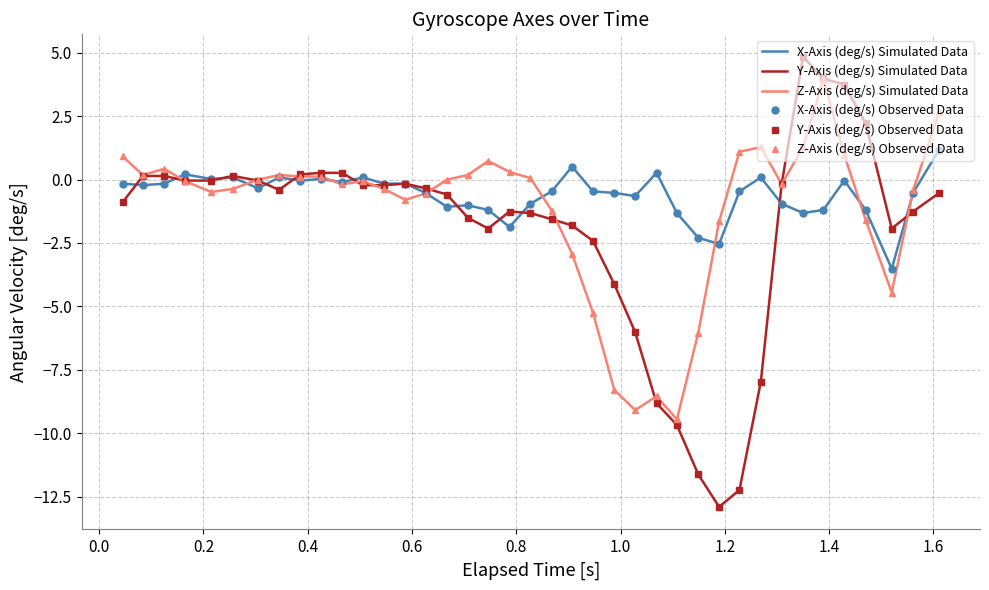

How many data points does each series have?

39